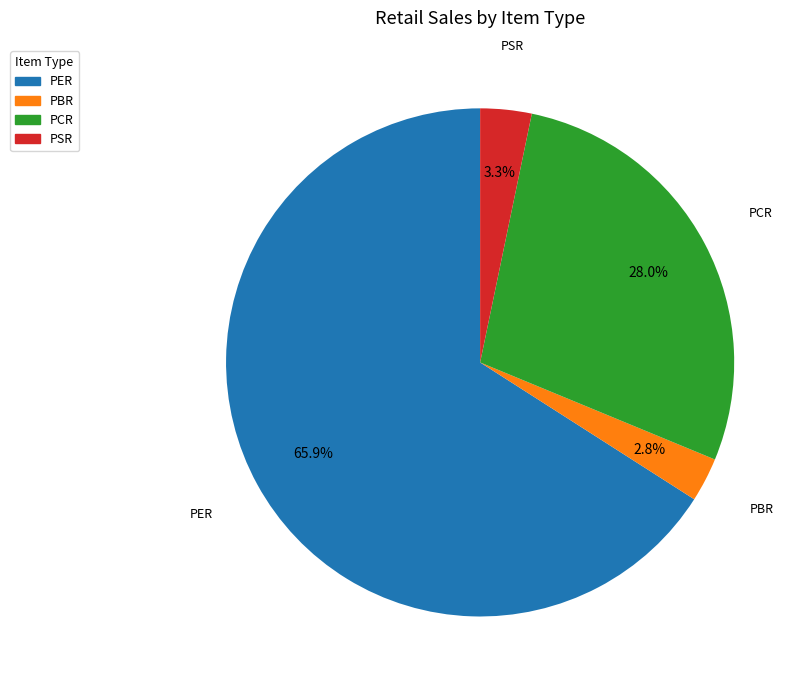

Which has a higher value, PCR or PBR?

PCR